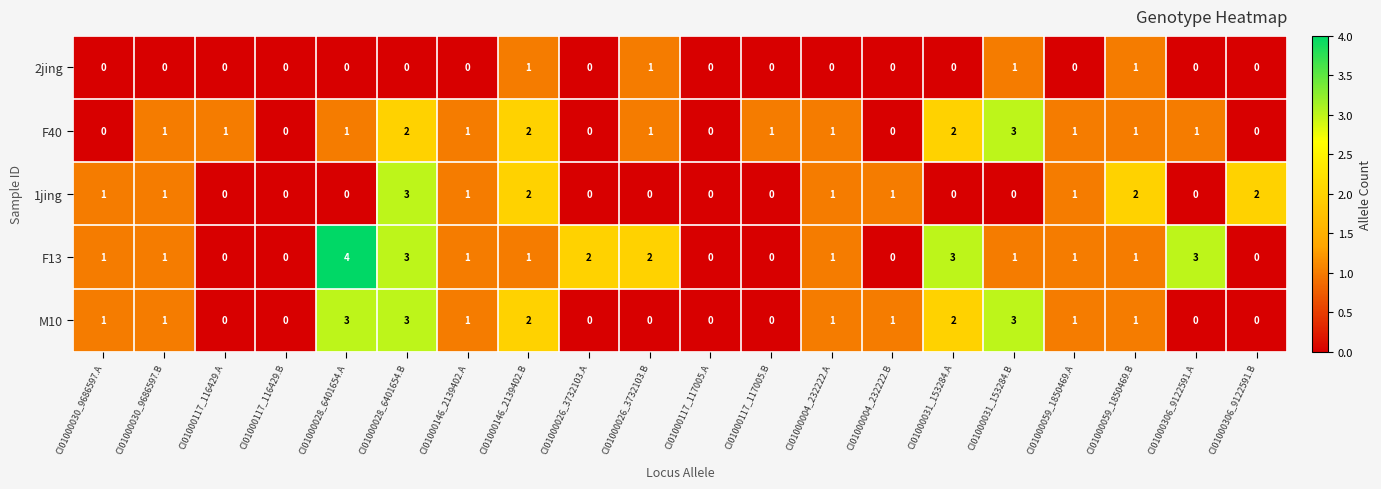

What is the difference between the maximum and minimum values in the M10 series?

3